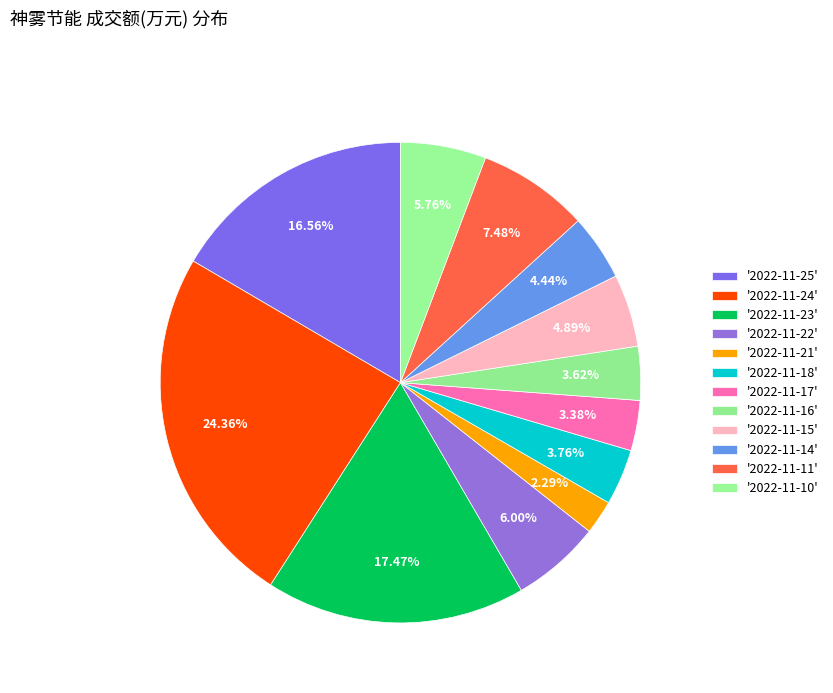

Which slice is the smallest?

2022-11-21